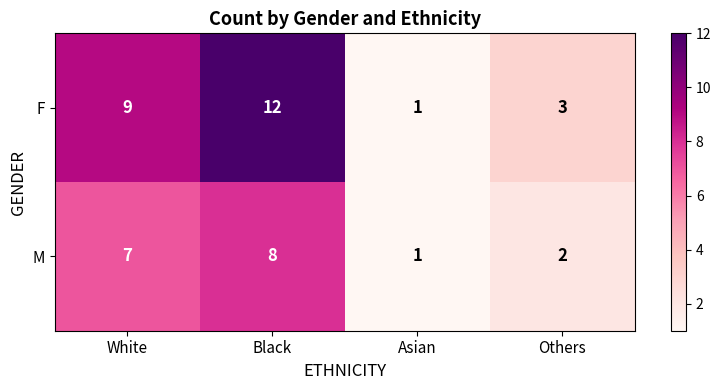

At which category is the sum across all series the highest?

Black